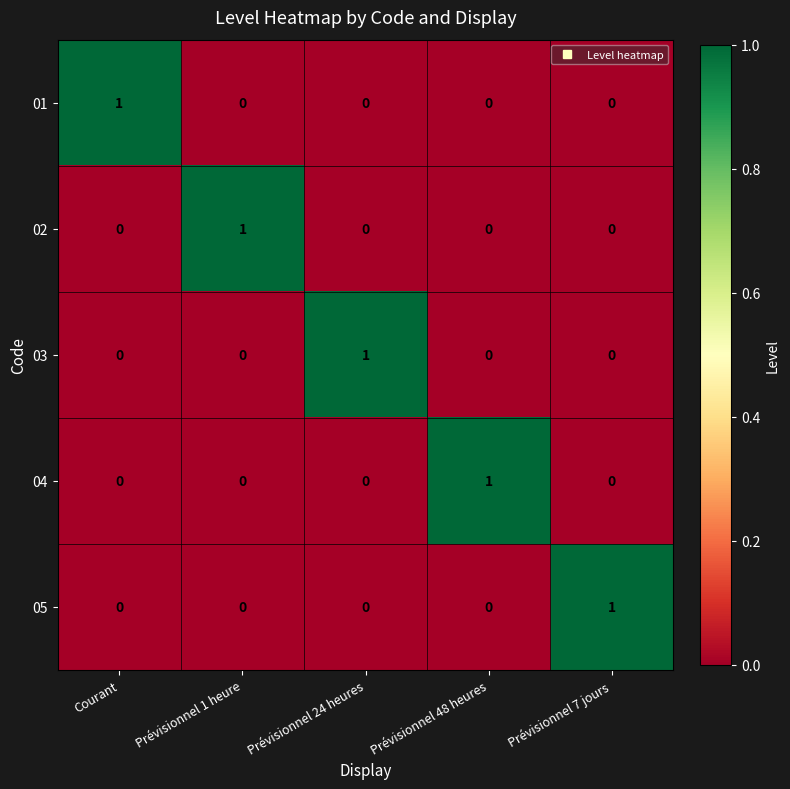

At how many categories does at least one series exceed 0?

5